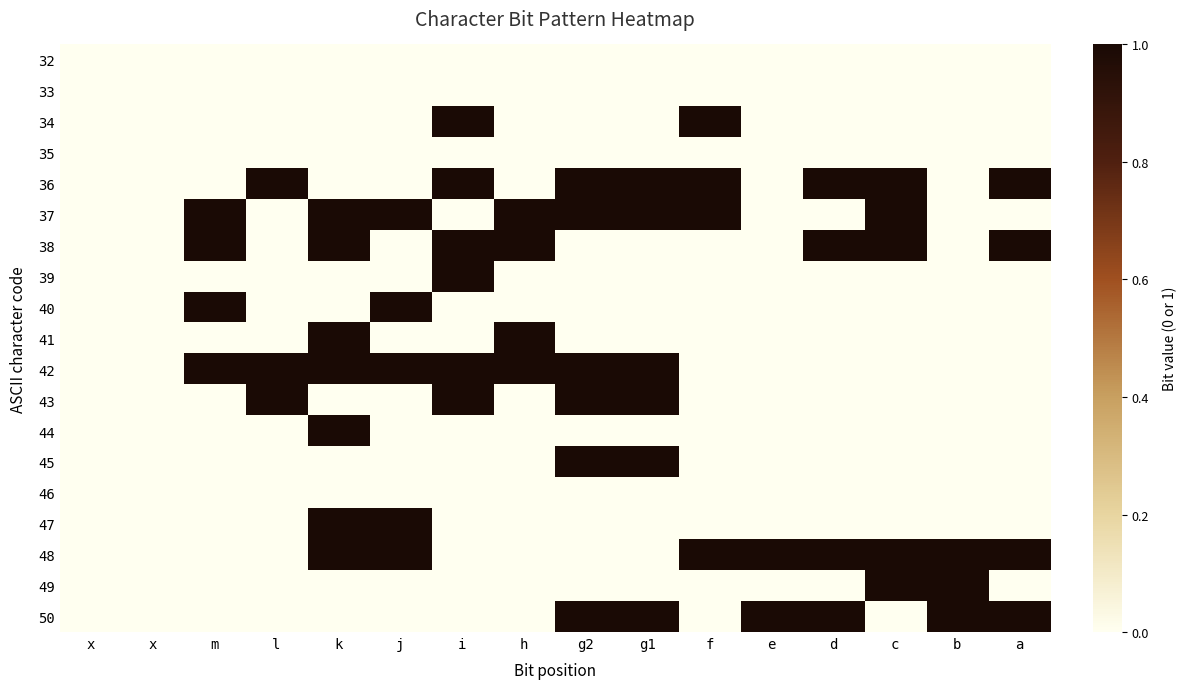

The value of 45 at c is 0. True or false?

True